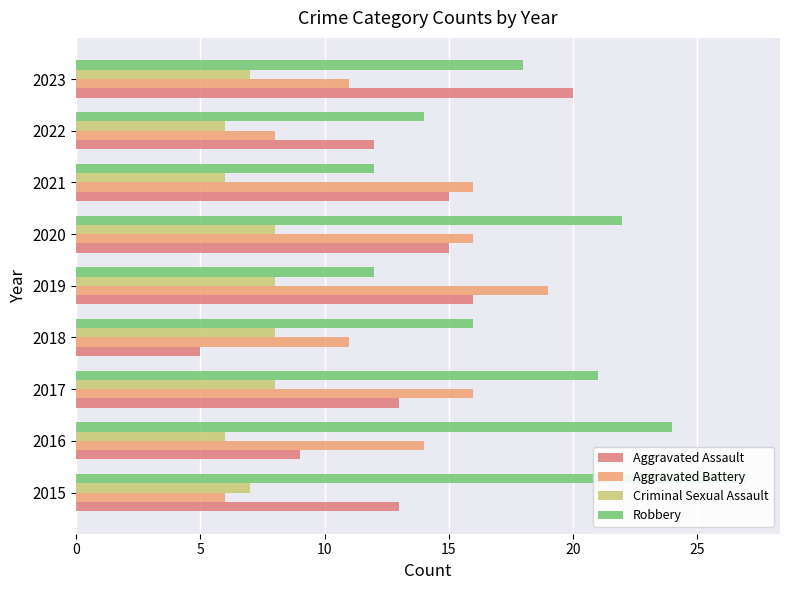

What is the maximum value for Aggravated Battery?

19